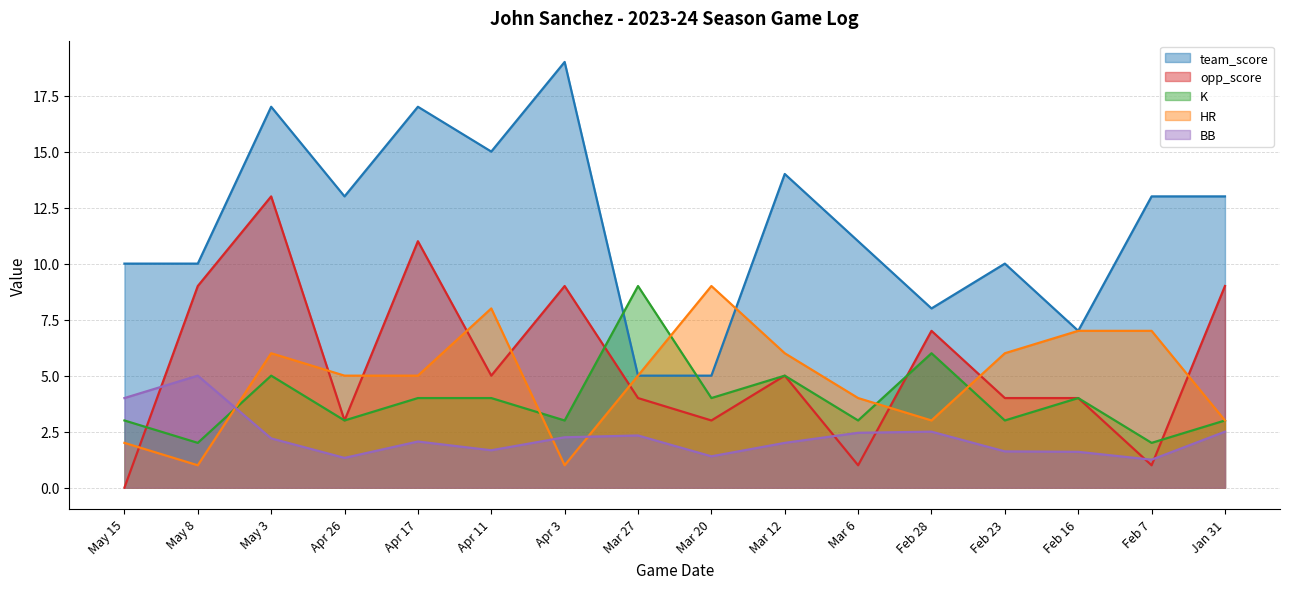

Does the chart have visible grid lines?

Yes